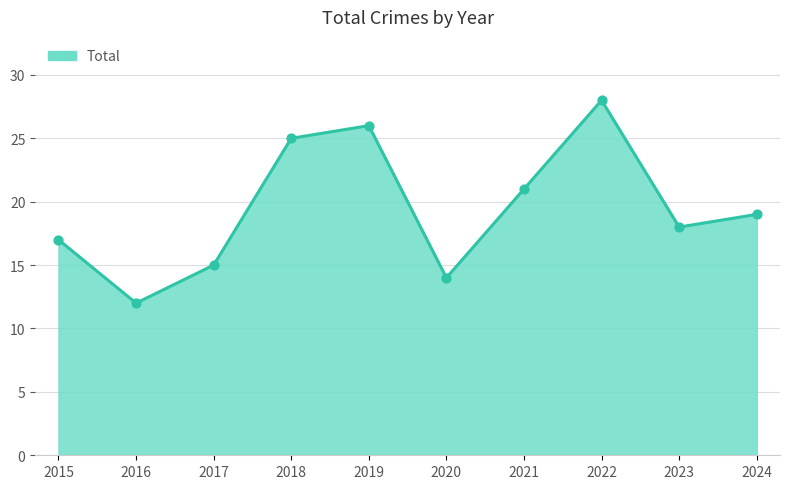

What is the change in value from 2021 to 2024?

-2